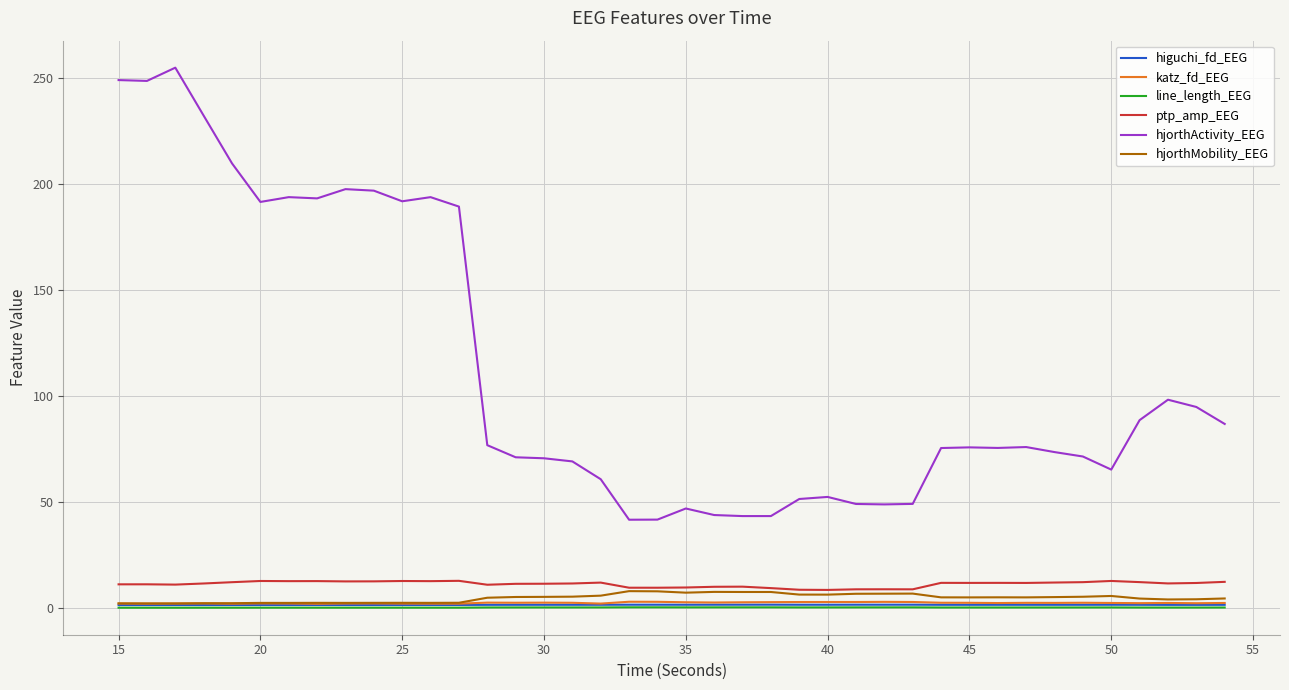

What is the average value of the line_length_EEG series?

0.3